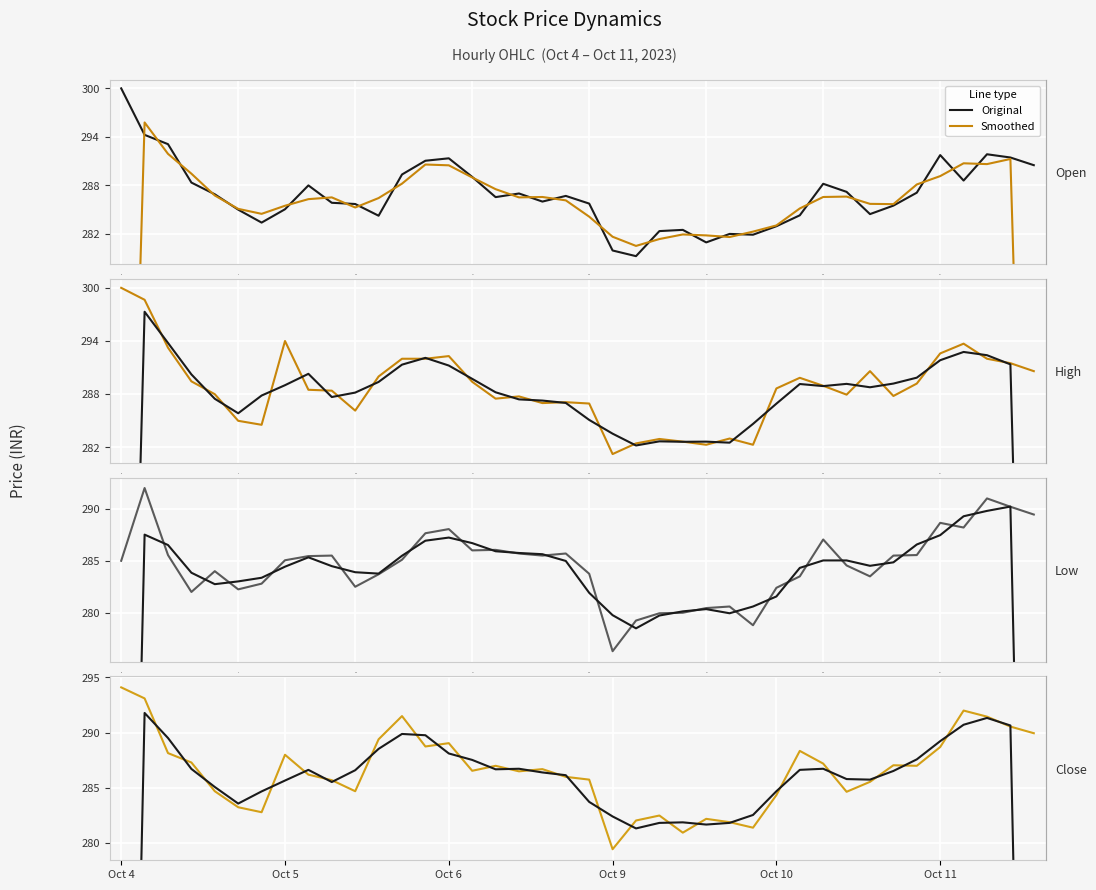

Which has a higher value, 2023-10-04 15:15 or 2023-10-11 13:15?

2023-10-11 13:15